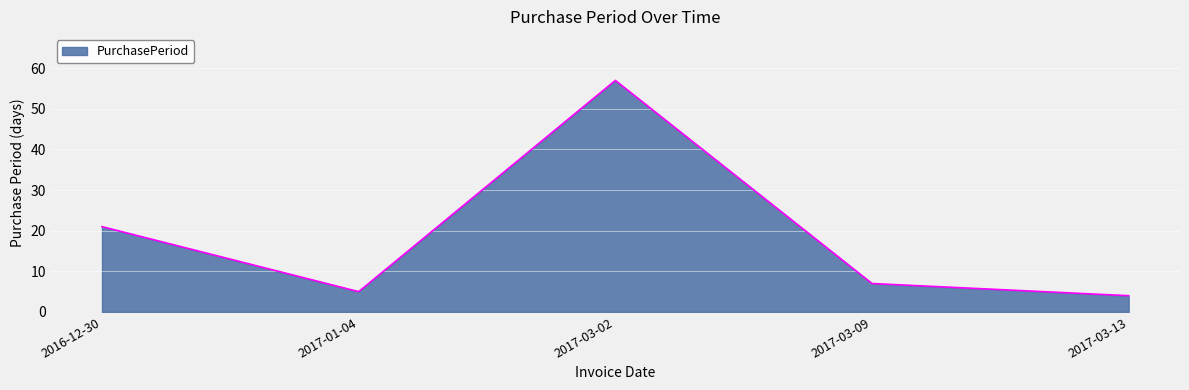

Where is the data nearest to the value 30?

2016-12-30